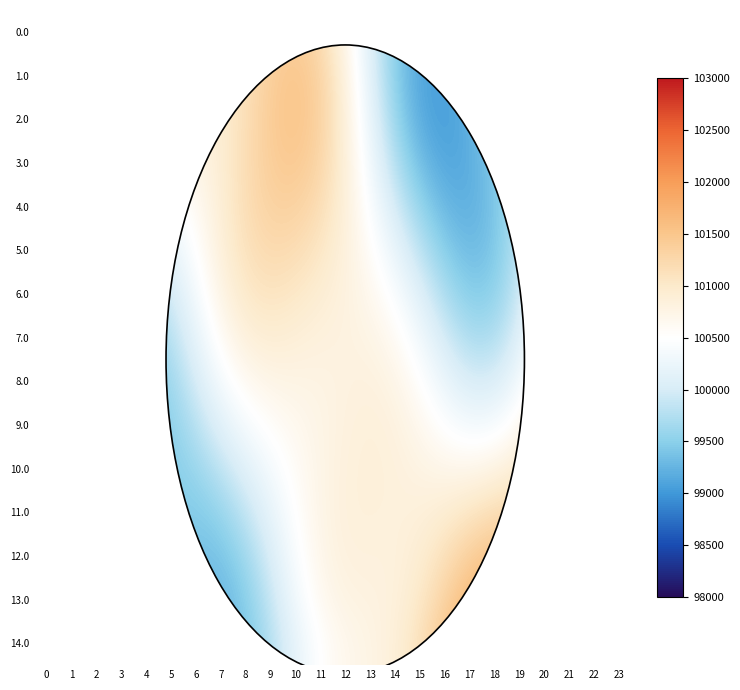

What is the difference between the highest and lowest values at 9?

1661.0